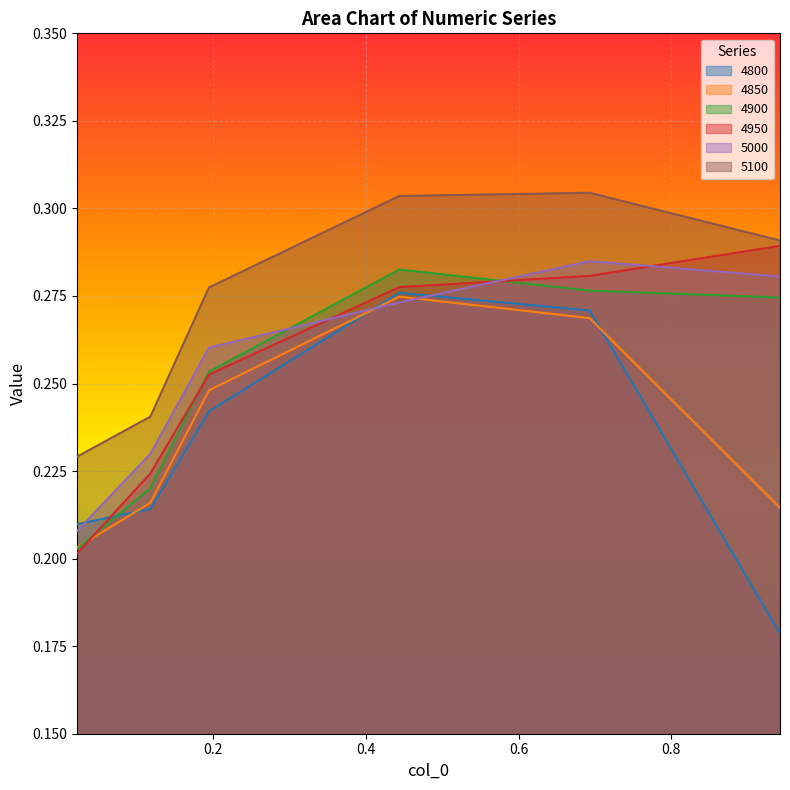

How many 4800 values are between 0 and 1?

6